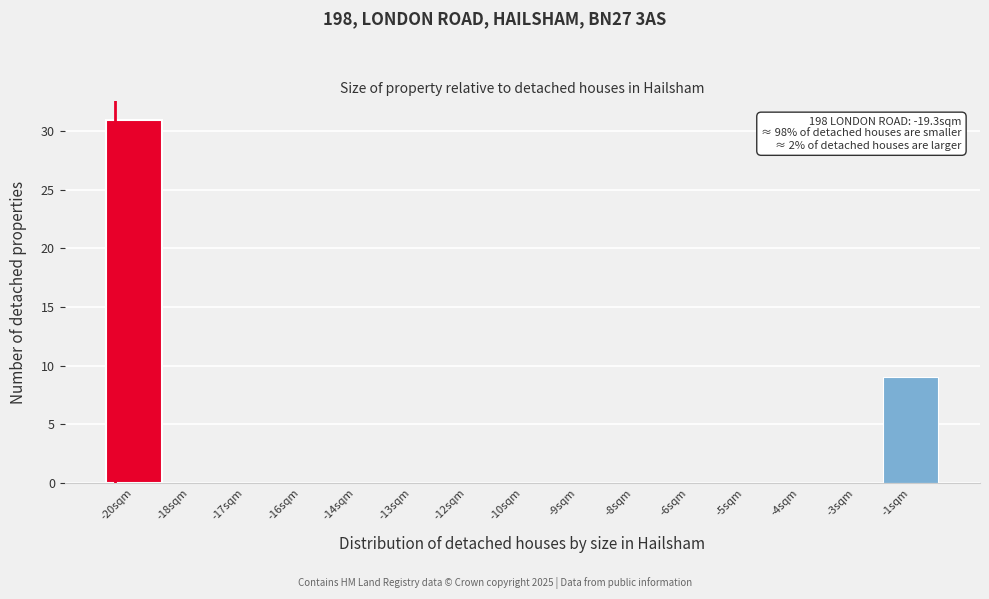

Reading right to left, what are all the values shown in this chart?

-1sqm=9	-3sqm=0	-4sqm=0	-5sqm=0	-6sqm=0	-8sqm=0	-9sqm=0	-10sqm=0	-12sqm=0	-13sqm=0	-14sqm=0	-16sqm=0	-17sqm=0	-18sqm=0	-20sqm=31